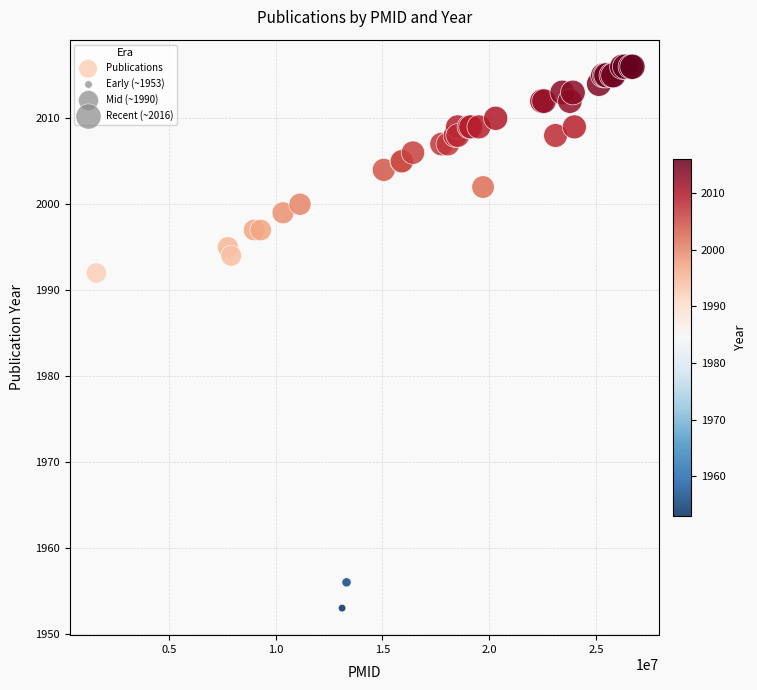

What Y value in the scatter plot is closest to 1984?

1992